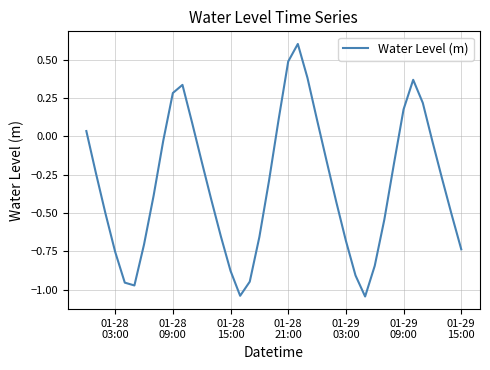

What is the difference between the maximum and minimum values?

1.6